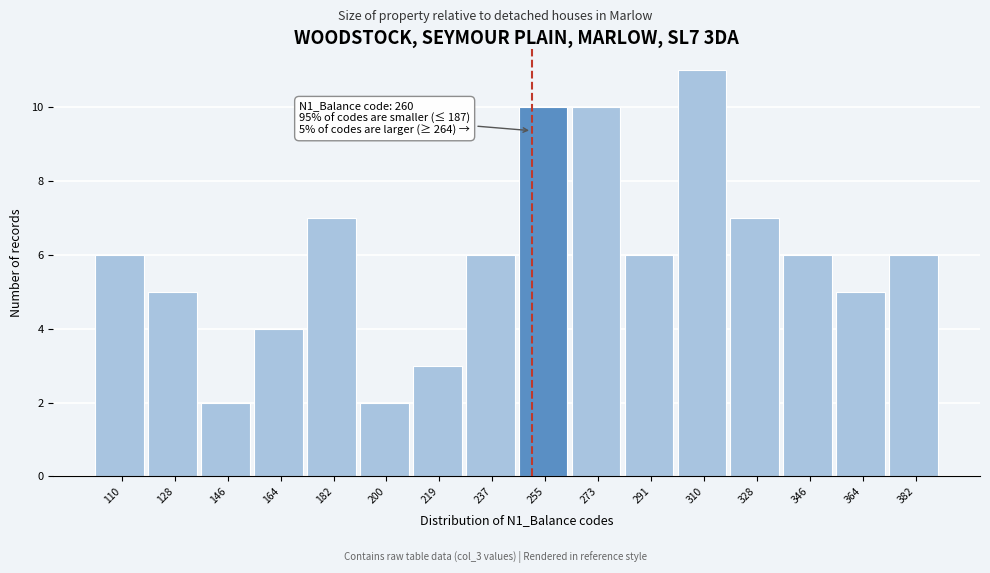

Reading left to right, what are all the values shown in this chart?

110=6	128=5	146=2	164=4	182=7	200=2	219=3	237=6	255=10	273=10	291=6	310=11	328=7	346=6	364=5	382=6